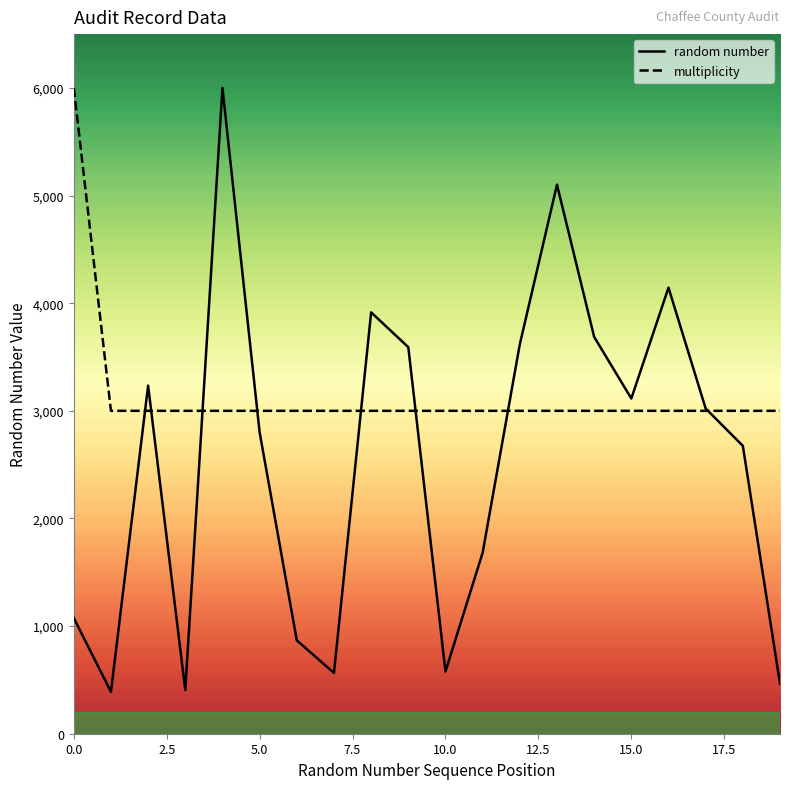

Between which two adjacent categories do multiplicity and random number first intersect?

1 and 2